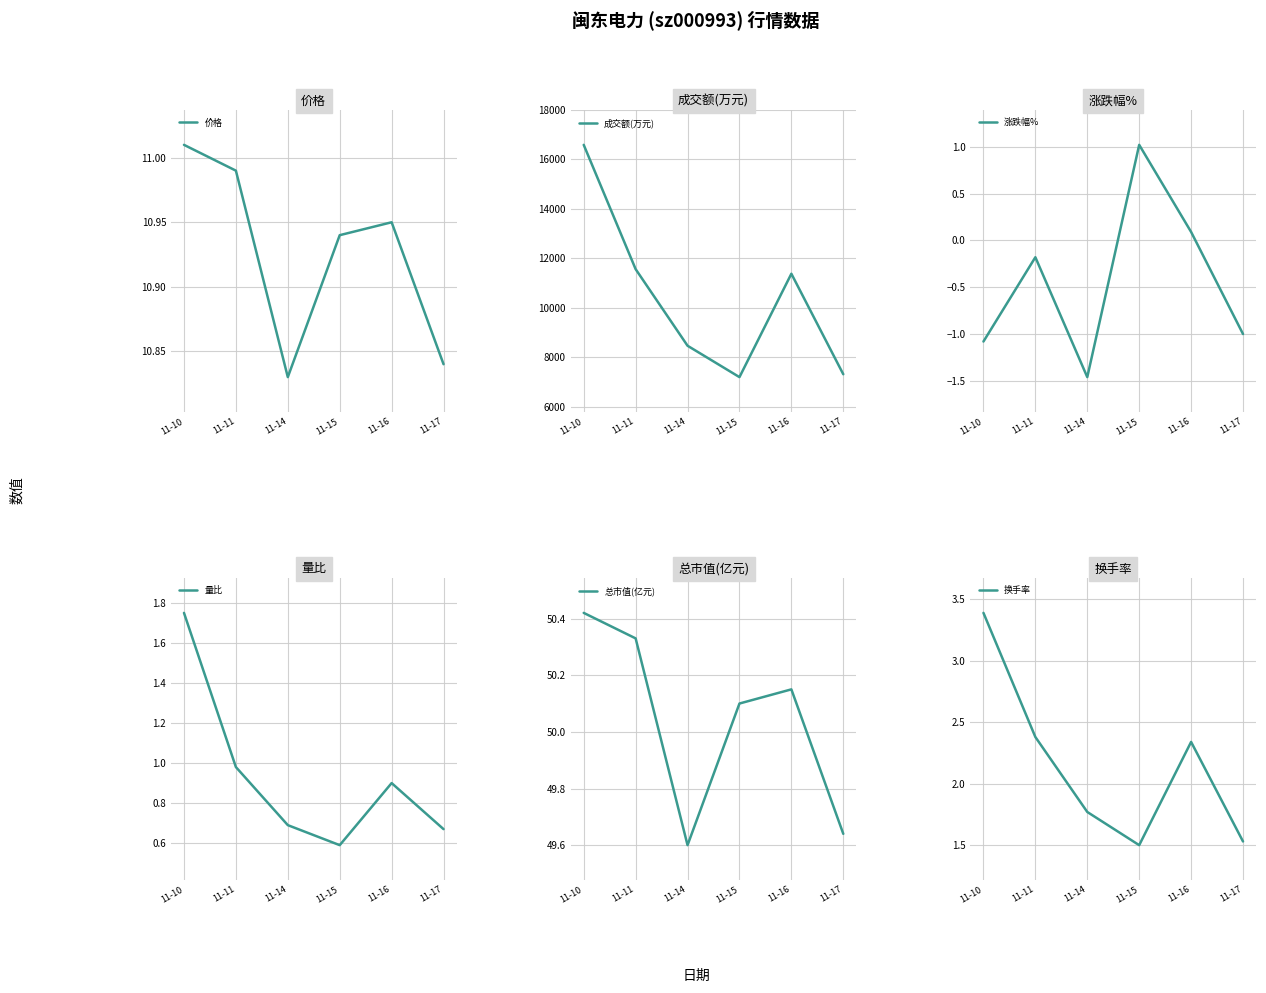

How many series are shown in this chart?

6